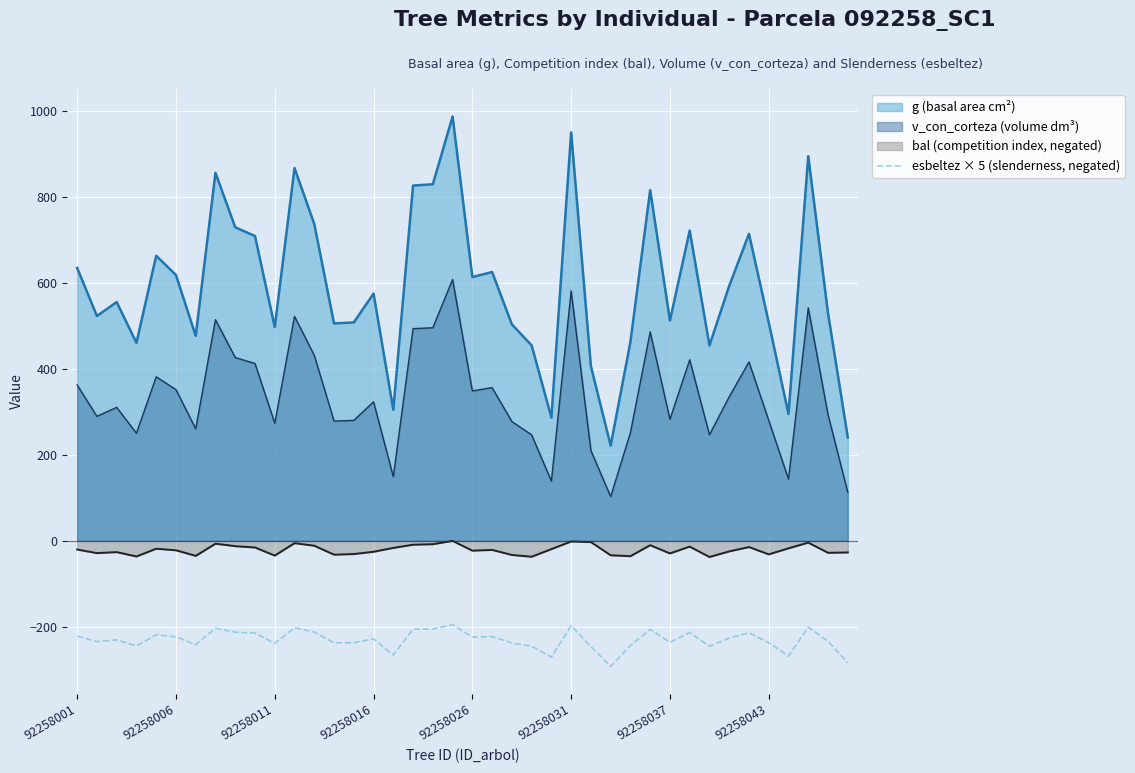

How many series are shown in this chart?

4